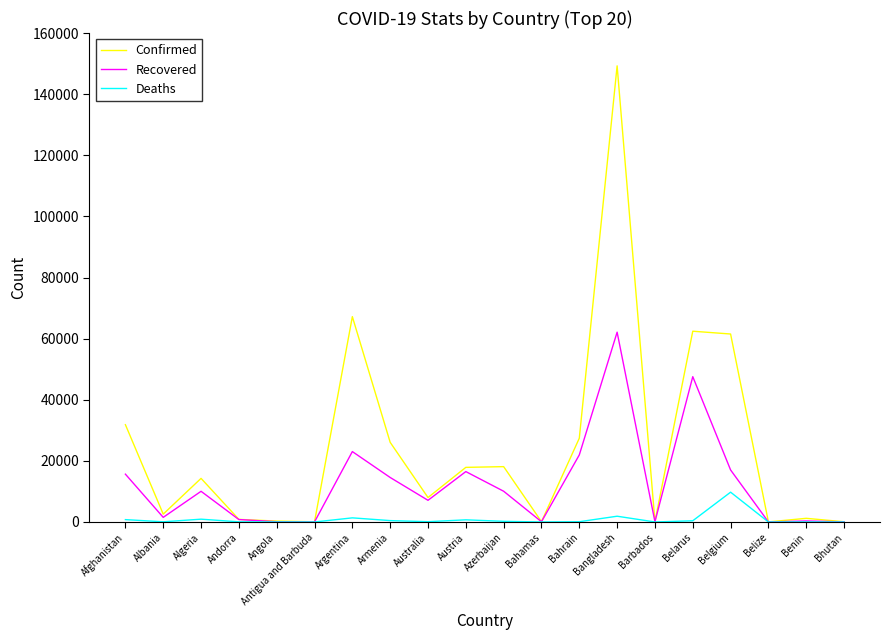

At how many categories does at least one series exceed 108342?

1